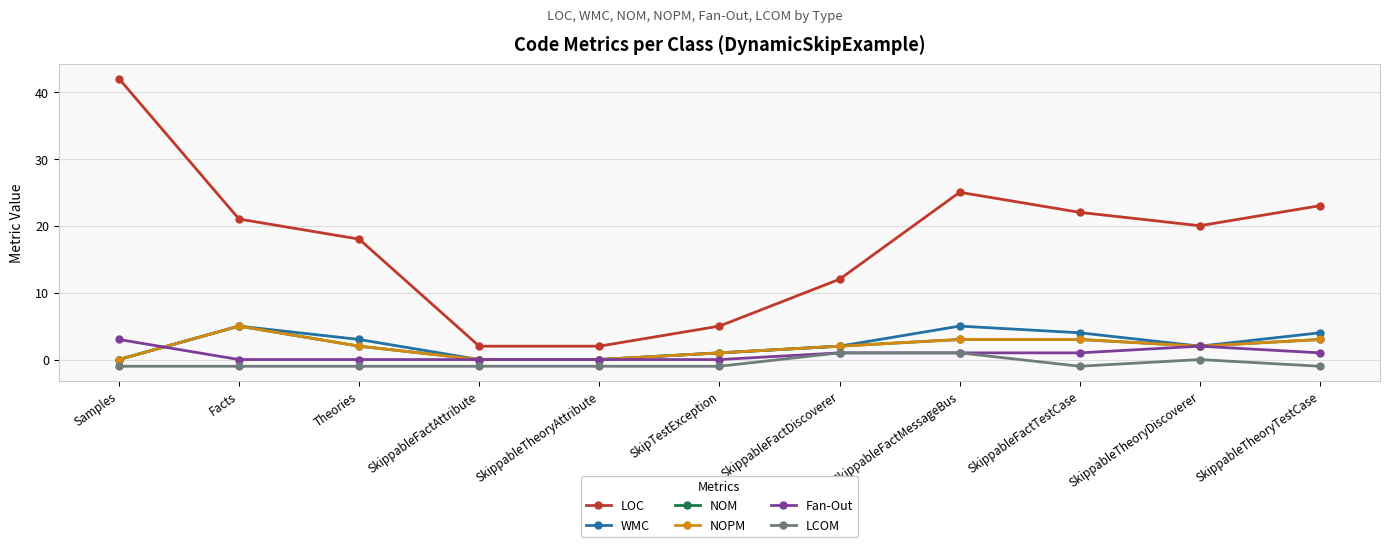

True or false: LCOM and Fan-Out intersect in this chart.

False